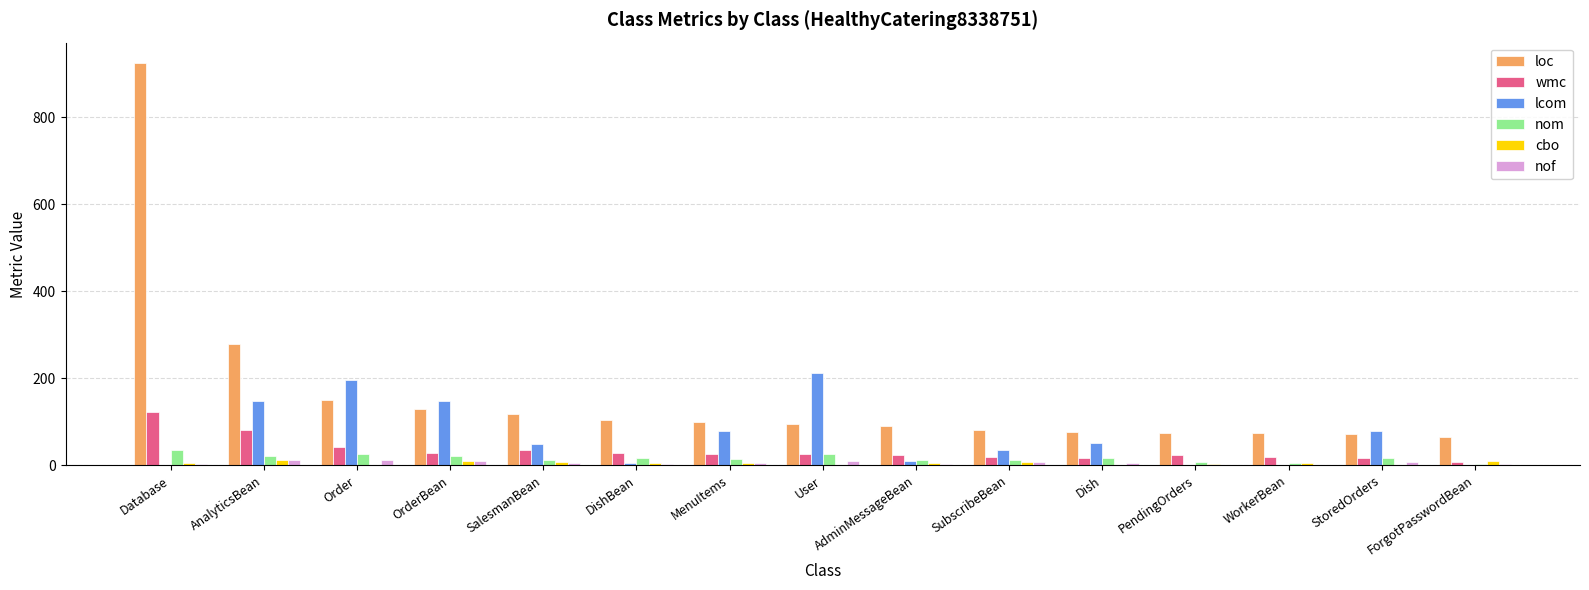

What is the approximate value of cbo at SalesmanBean?

7